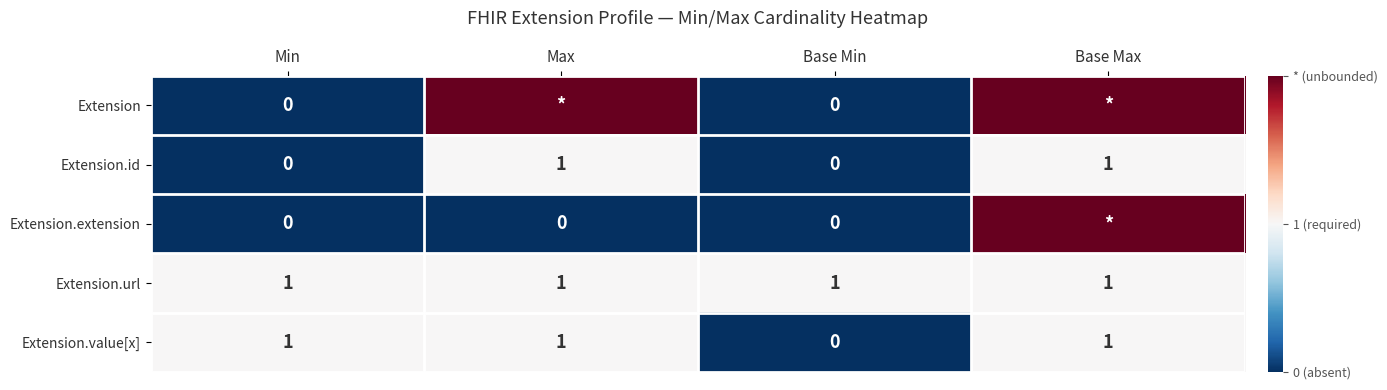

Is the value of Extension at Min greater than the value of Extension.url at Min?

No